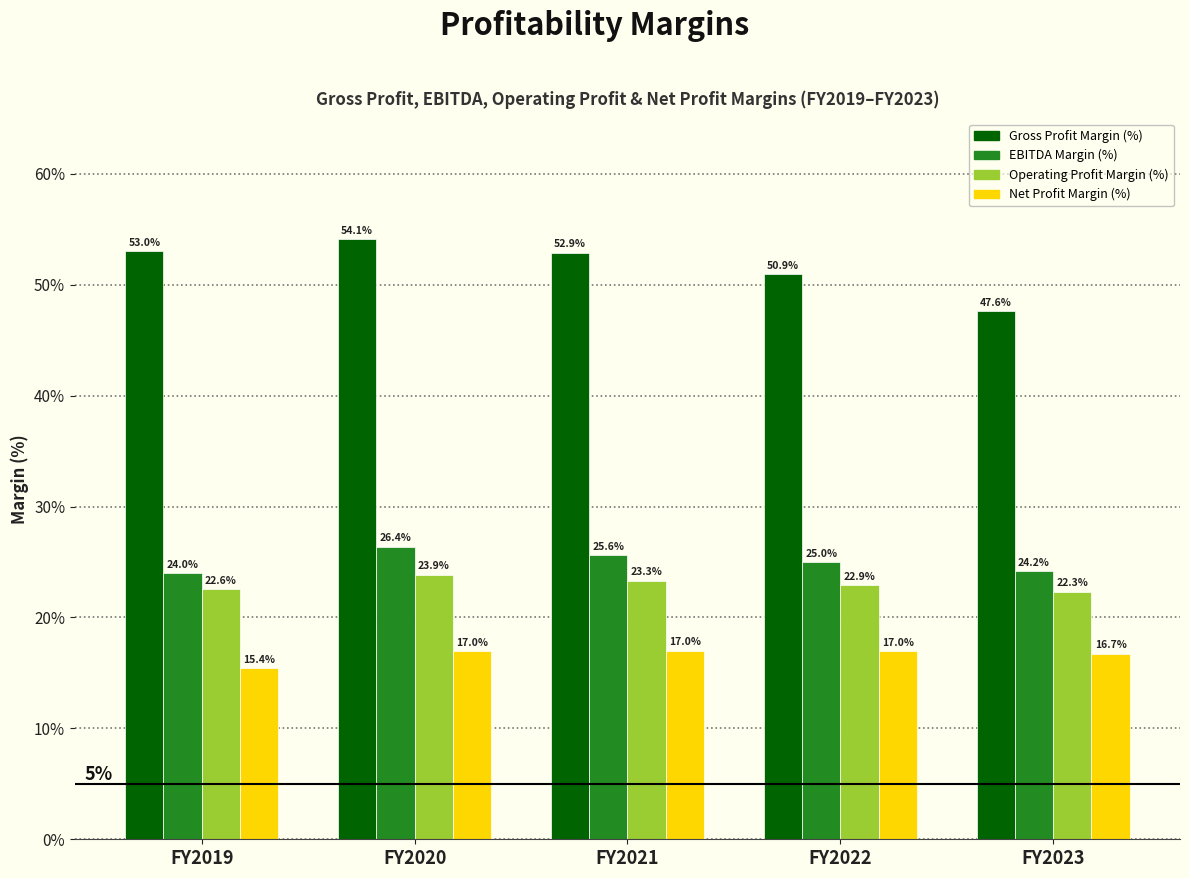

Reading left to right, transcribe all the data shown in this chart.

Gross Profit Margin (%): FY2019=53.0	FY2020=54.1	FY2021=52.9	FY2022=50.9	FY2023=47.6
EBITDA Margin (%): FY2019=24.0	FY2020=26.4	FY2021=25.6	FY2022=25.0	FY2023=24.2
Operating Profit Margin (%): FY2019=22.6	FY2020=23.9	FY2021=23.3	FY2022=22.9	FY2023=22.3
Net Profit Margin (%): FY2019=15.4	FY2020=17.0	FY2021=17.0	FY2022=17.0	FY2023=16.7